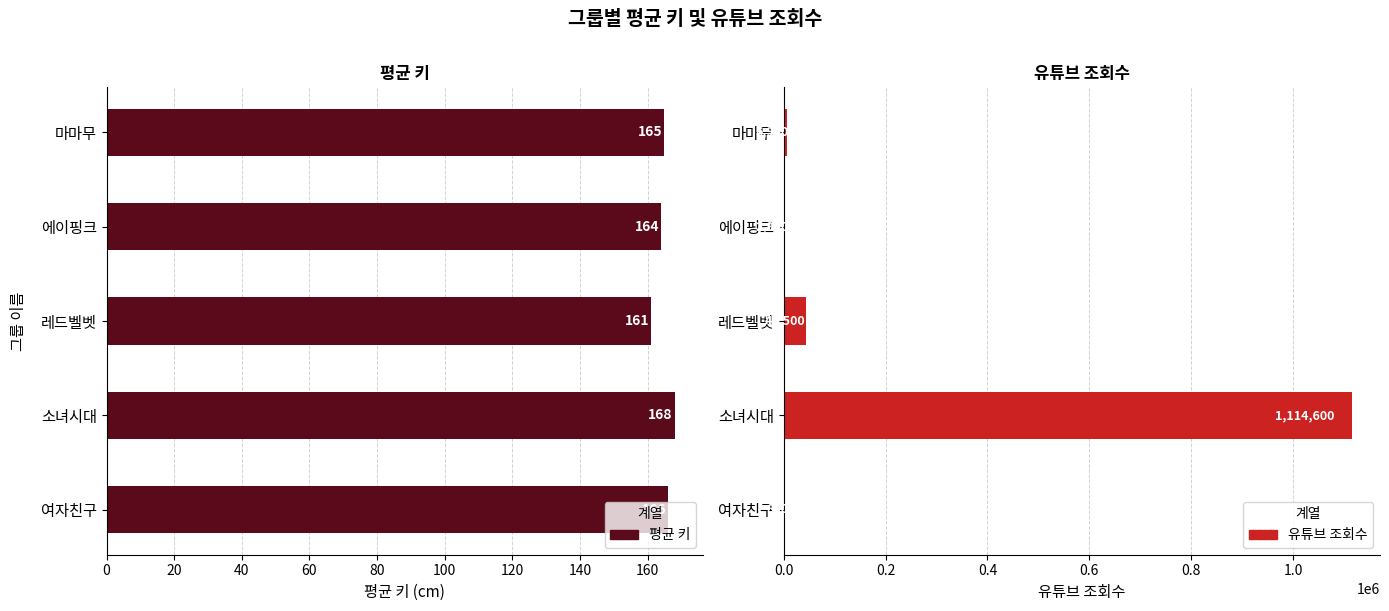

What is the value of the 유튜브 조회수 bar at the 5th from the left?

6900